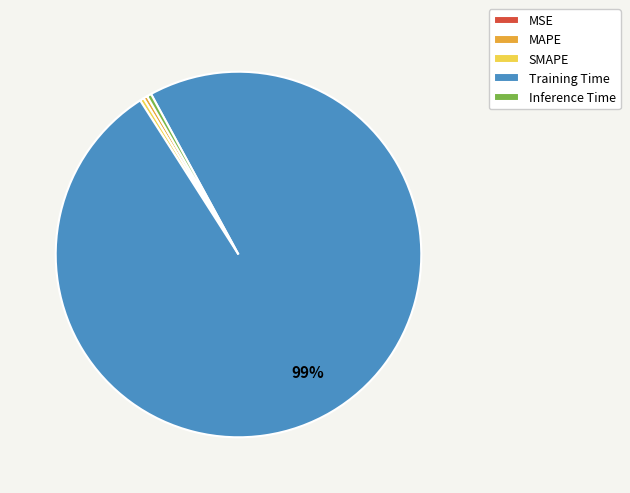

Does any single category account for the majority?

Yes